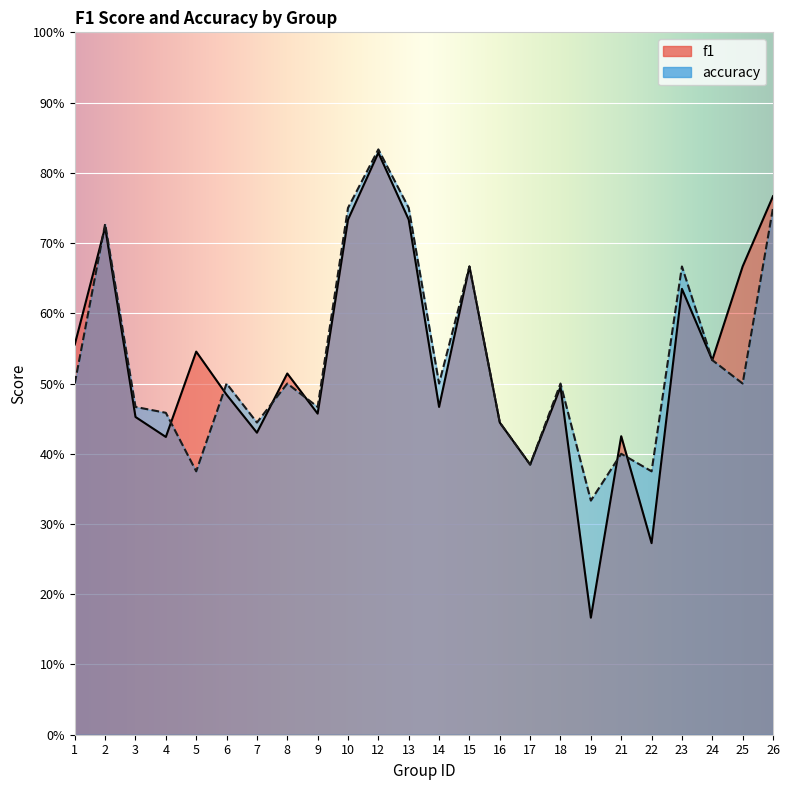

Rank the series by their maximum value, from lowest to highest.

f1, accuracy